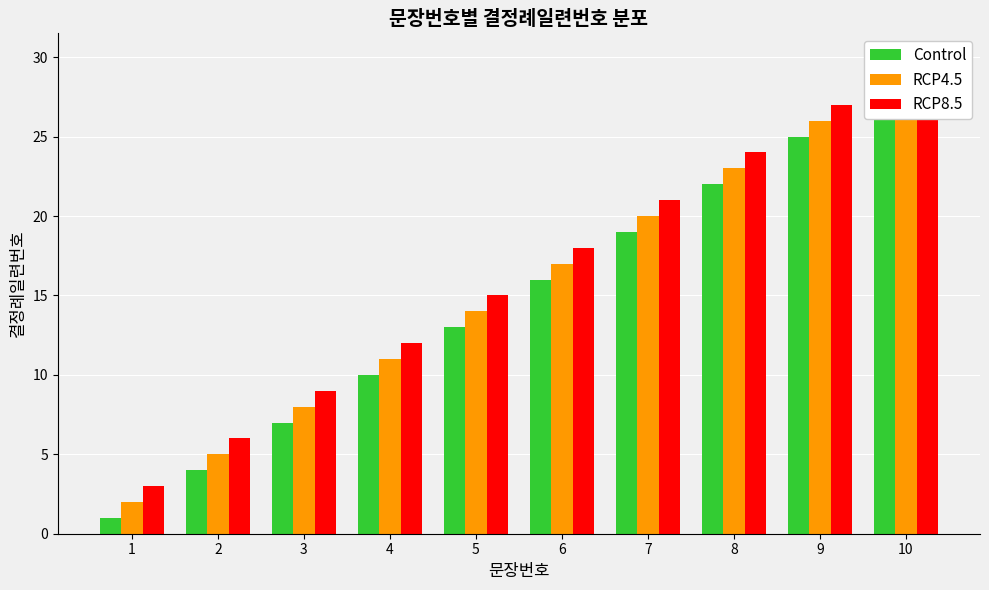

The value of Control at 3 is 11. True or false?

False